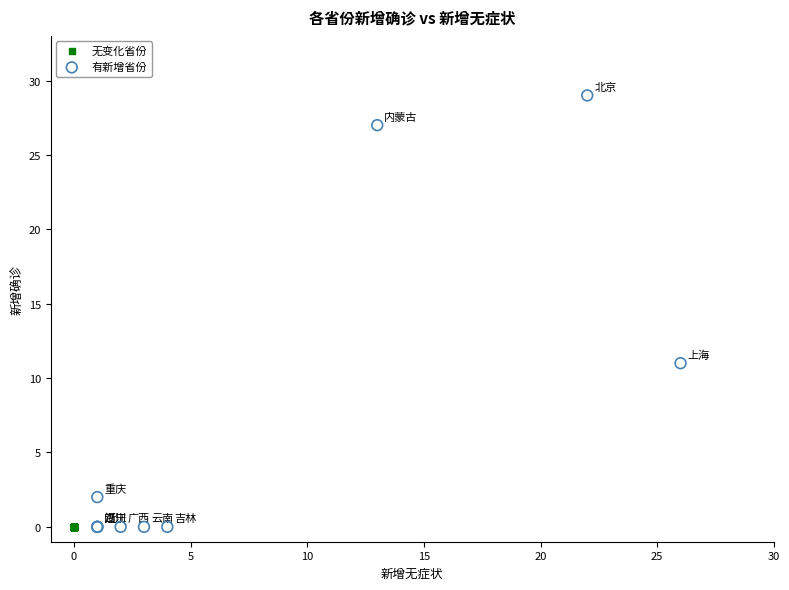

Which series reaches the maximum Y coordinate?

有新增省份